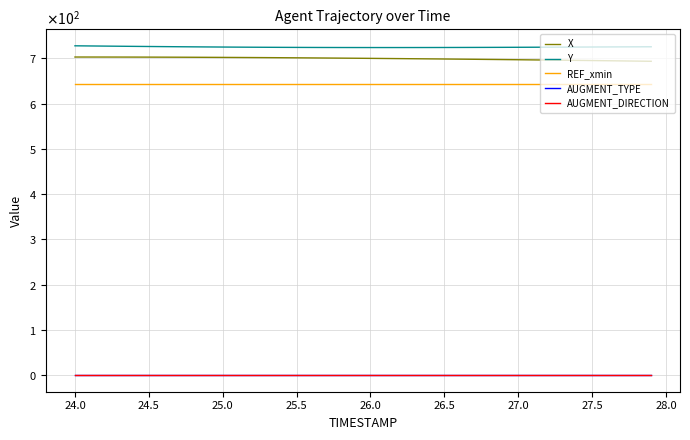

At how many categories does at least one series exceed 671?

40